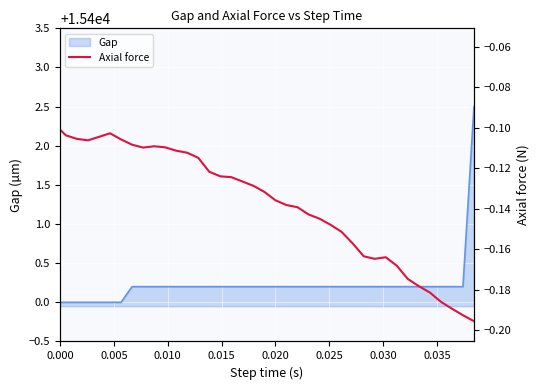

What is the average value?

-0.1